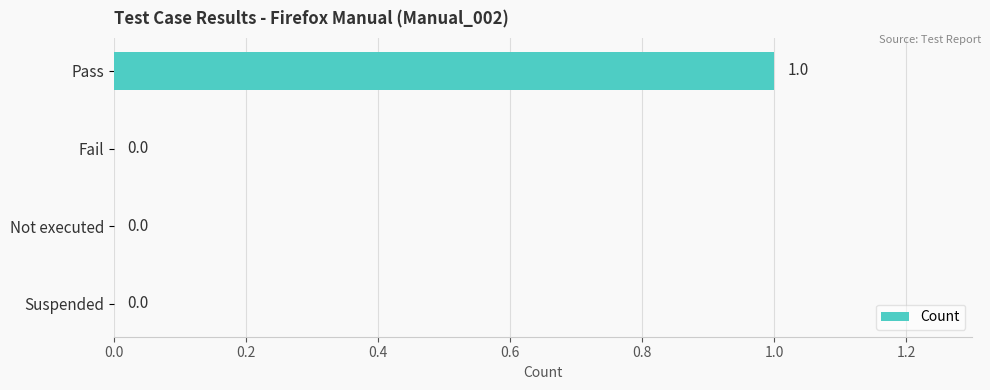

How many series are shown in this chart?

1